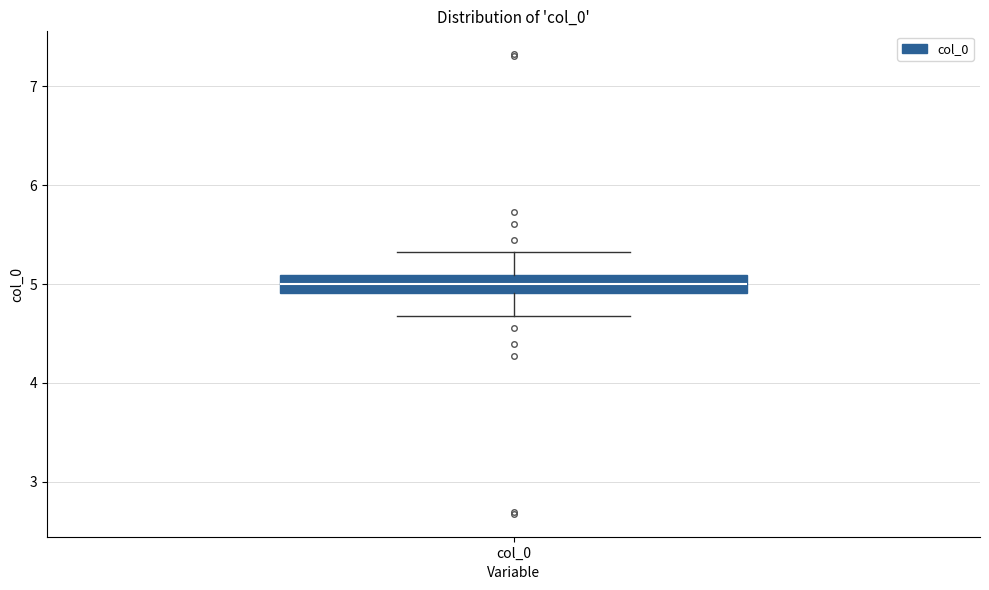

Where does the lower whisker of the box for col_0 end on the y-axis? The values are not printed on the chart, so give them approximately, as read against the axis.

4.7